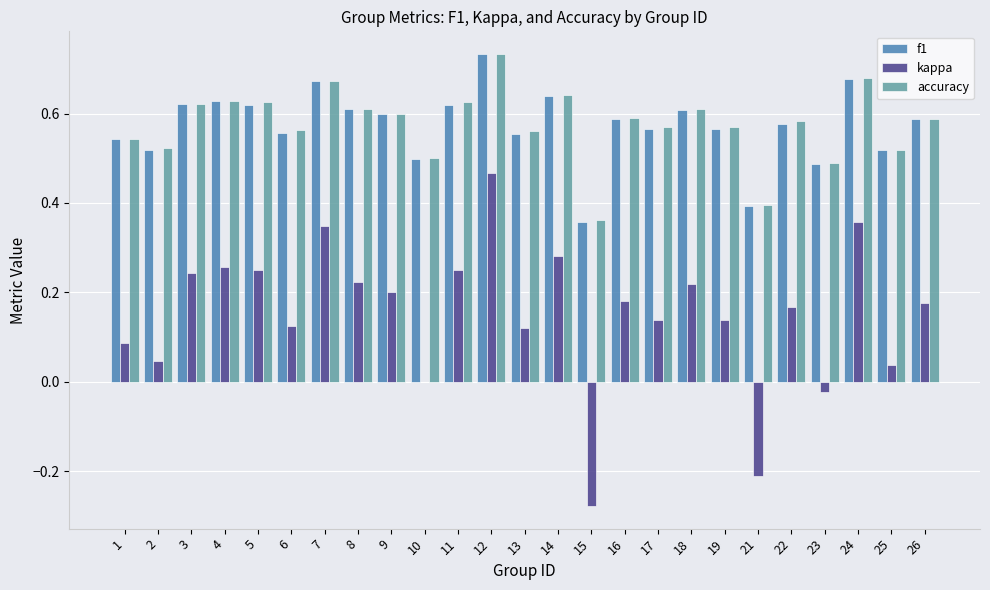

What are all the series names shown in the legend?

f1, kappa, accuracy